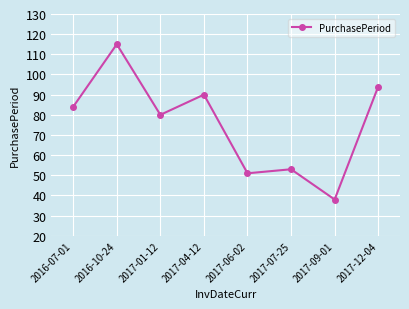

The value at 2017-06-02 is 51. True or false?

True